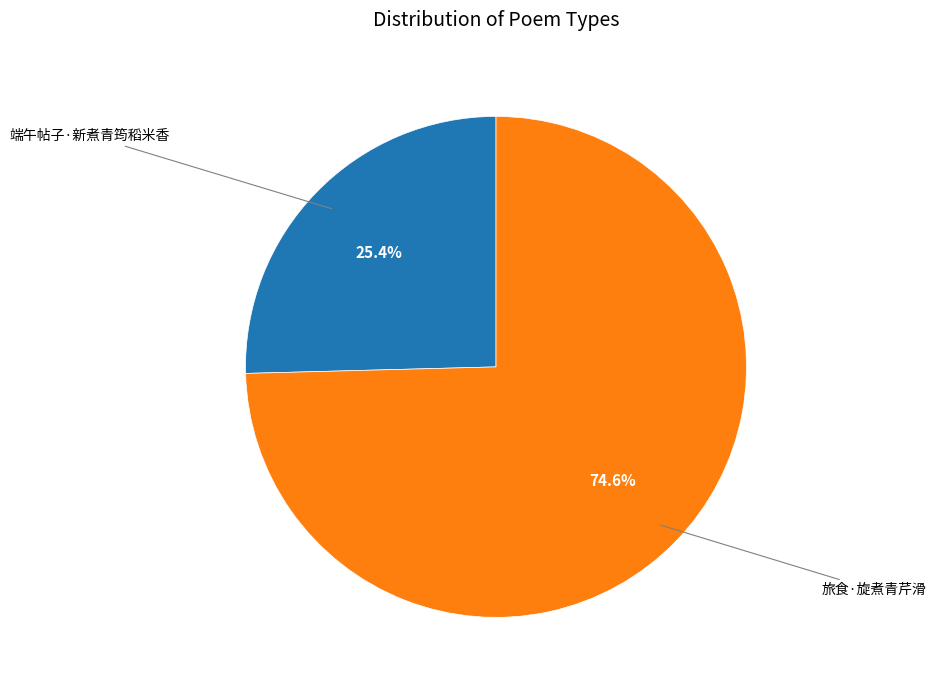

What is the smallest slice in the pie chart?

端午帖子·新煮青筠稻米香